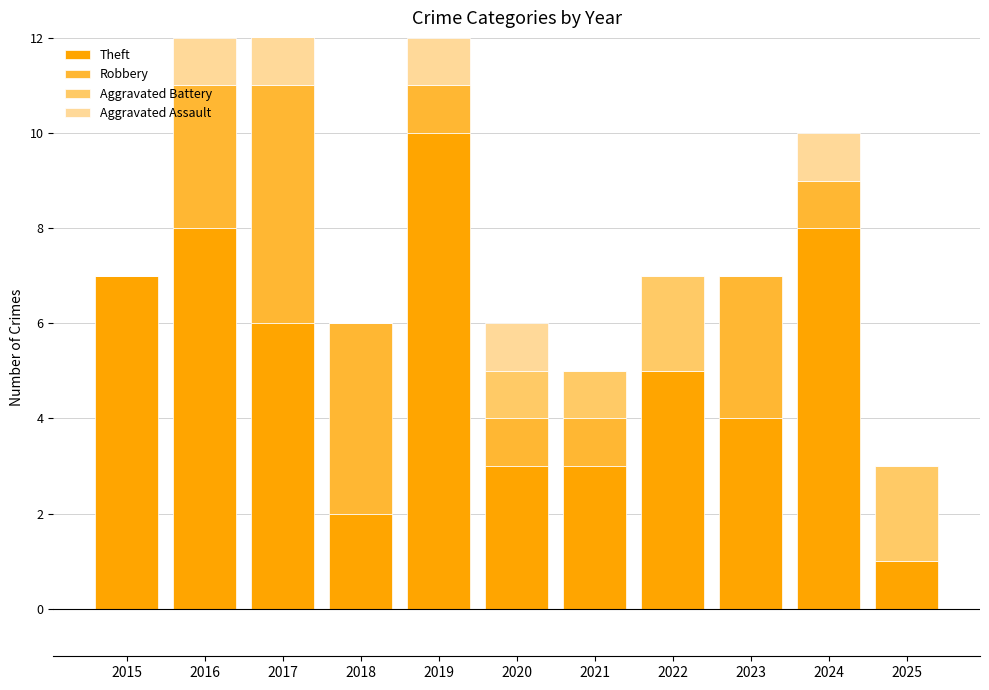

At 2022, list the series in order from smallest to largest.

Robbery, Aggravated Assault, Aggravated Battery, Theft